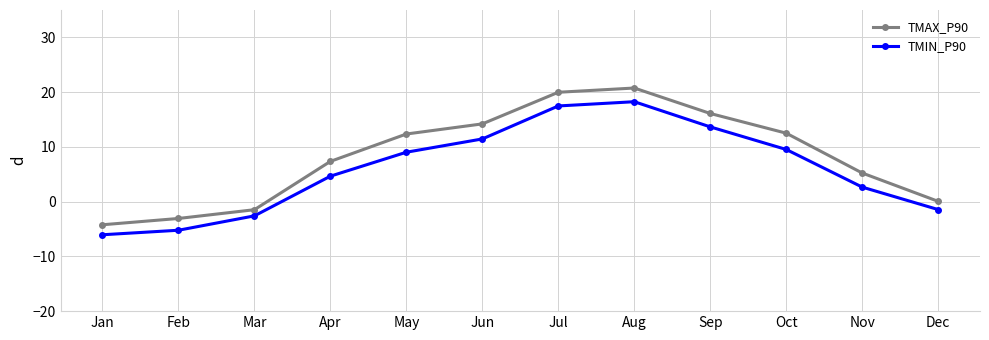

Does the chart display data point markers on the line(s)?

Yes